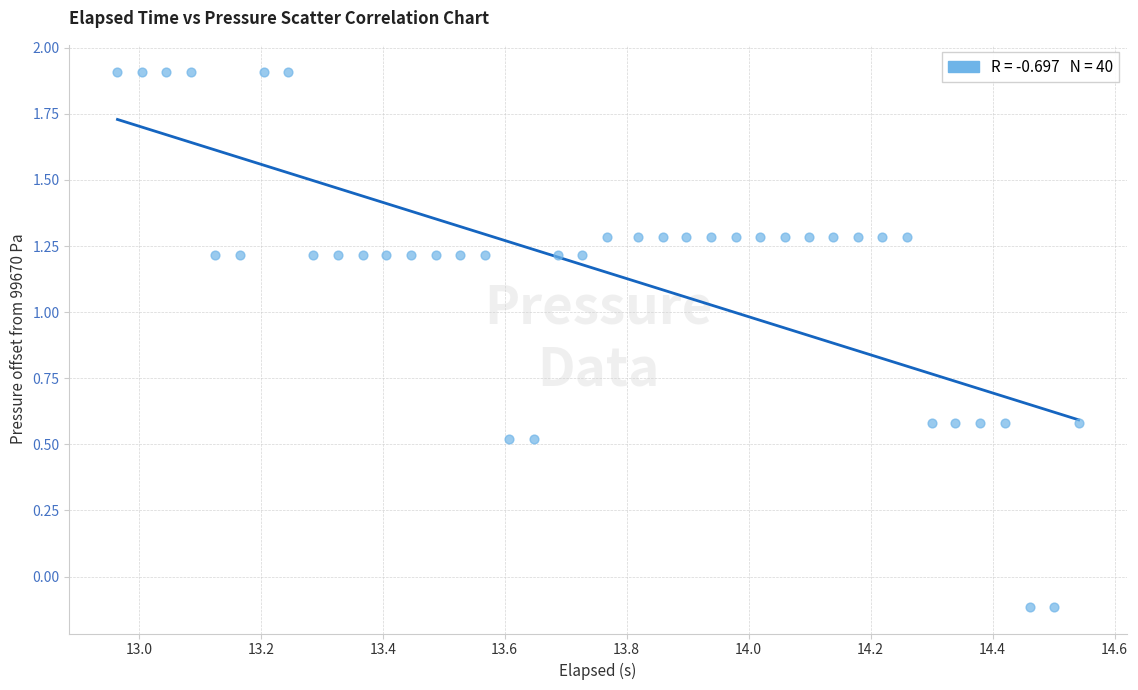

What is the range of Y values (max minus min)?

2.0